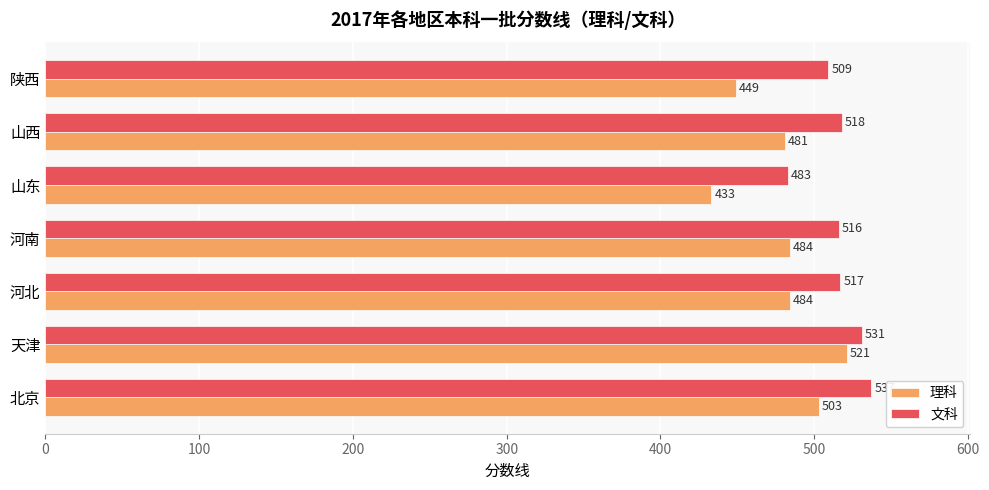

What are all the series names shown in the legend?

理科, 文科